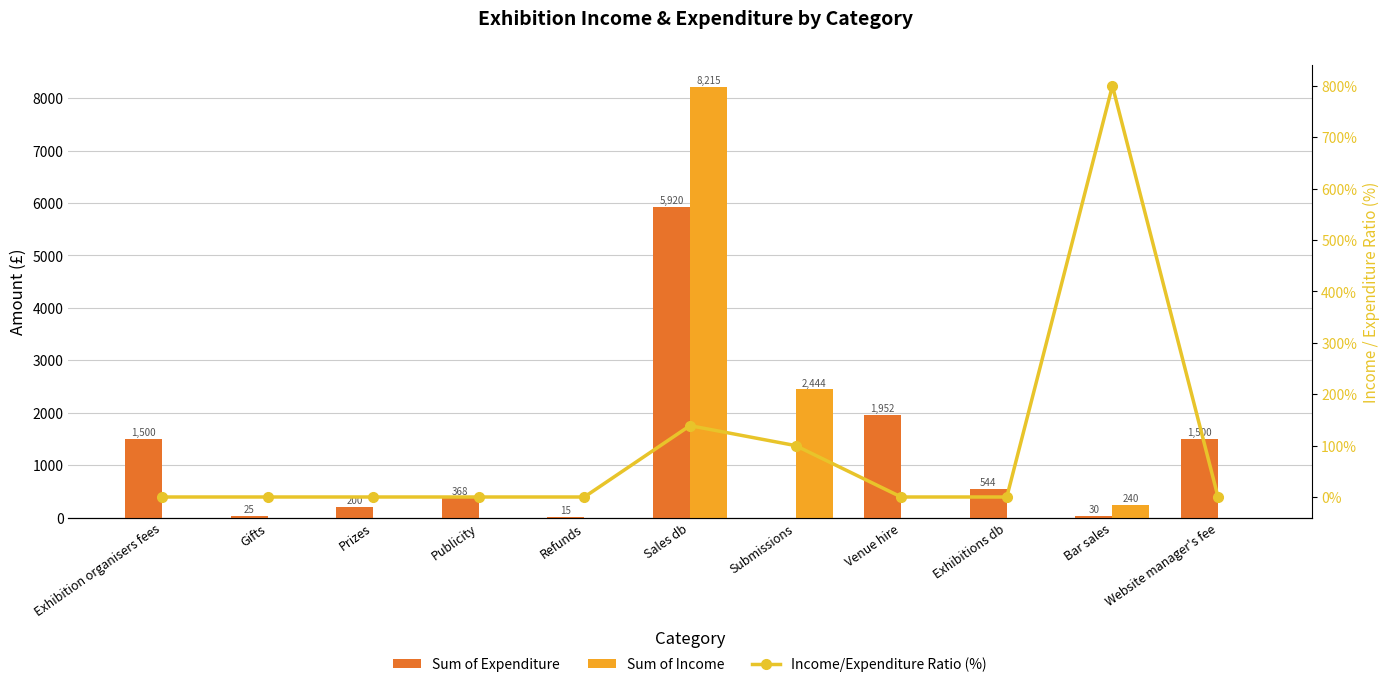

Reading left to right, list all the values displayed in this chart.

Sum of Expenditure: 1500.0	25.4	200.0	368.0	15.0	5920.5	0.0	1952.1	543.6	30.0	1500.0
Sum of Income: 0.0	0.0	0.0	0.0	0.0	8215.3	2443.5	0.0	0.0	240.0	0.0
Income/Expenditure Ratio (%): 0.0	0.0	0.0	0.0	0.0	138.8	100.0	0.0	0.0	799.9	0.0